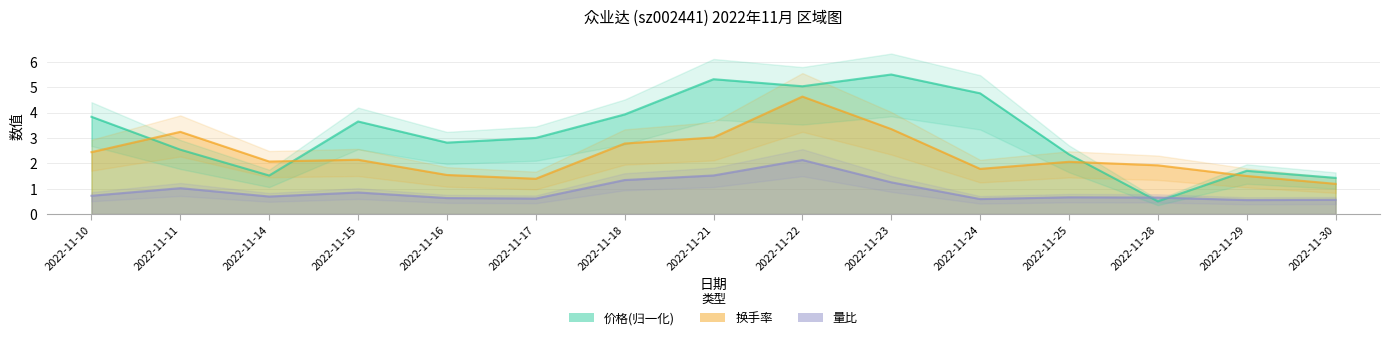

Reading left to right, list all the values displayed in this chart.

价格: 3.8	2.5	1.5	3.6	2.8	3.0	3.9	5.3	5.0	5.5	4.8	2.4	0.5	1.7	1.4
量比: 0.7	1.0	0.7	0.8	0.6	0.6	1.3	1.5	2.1	1.2	0.6	0.7	0.7	0.6	0.6
换手率: 2.4	3.2	2.1	2.1	1.5	1.4	2.8	3.0	4.6	3.4	1.8	2.1	1.9	1.5	1.2